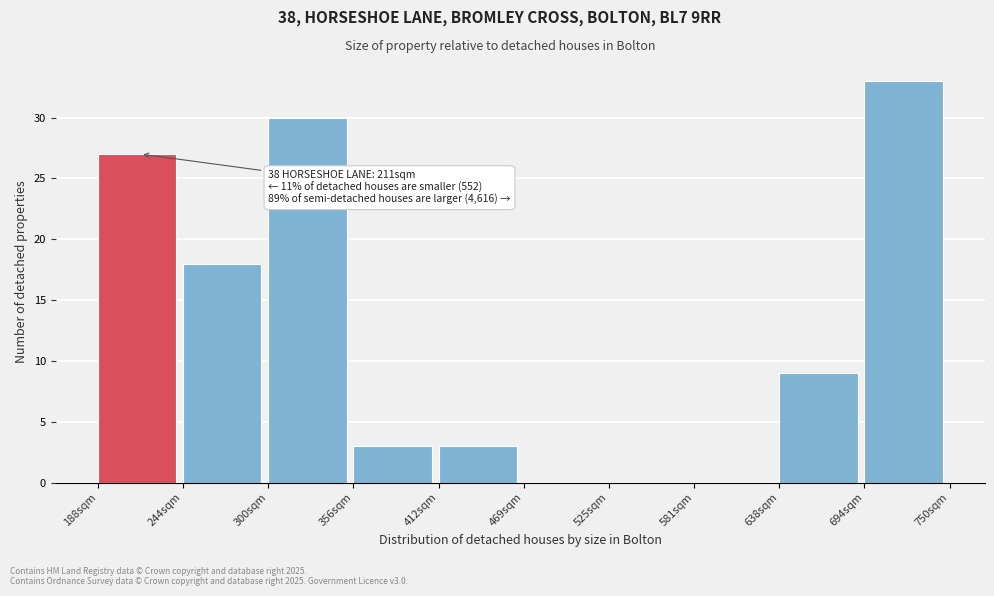

Reading left to right, extract all data points from this chart.

188sqm=27	244sqm=18	300sqm=30	356sqm=3	412sqm=3	469sqm=0	525sqm=0	581sqm=0	638sqm=9	694sqm=33